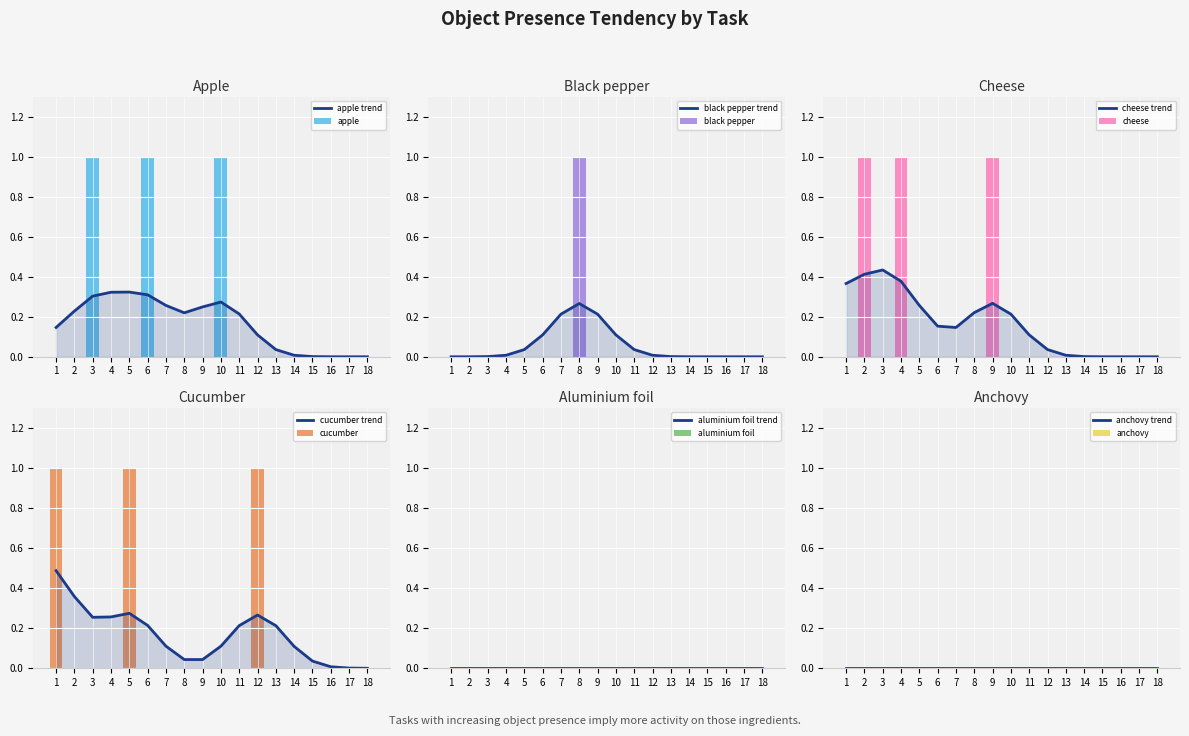

Are the bars horizontal?

No